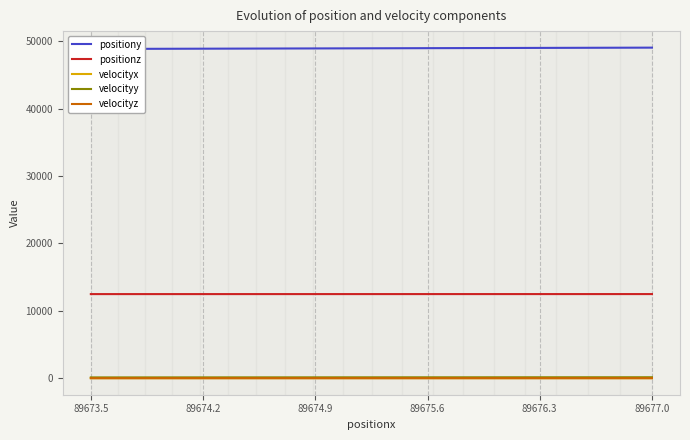

Which series has the largest total across all categories?

positiony